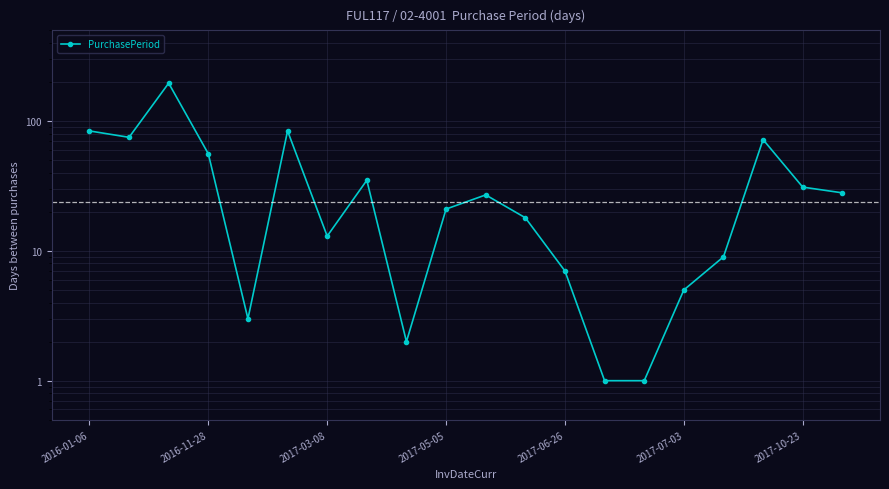

Where is the data nearest to the value 98?

2016-01-06